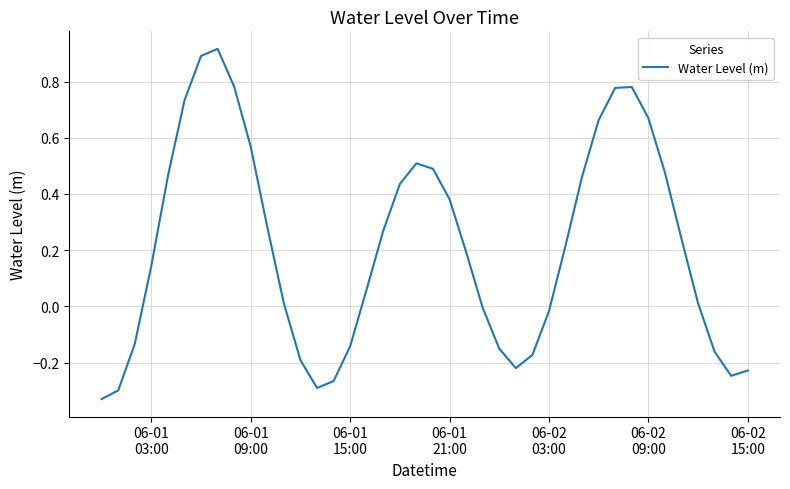

What is the difference between the maximum and minimum values?

1.2